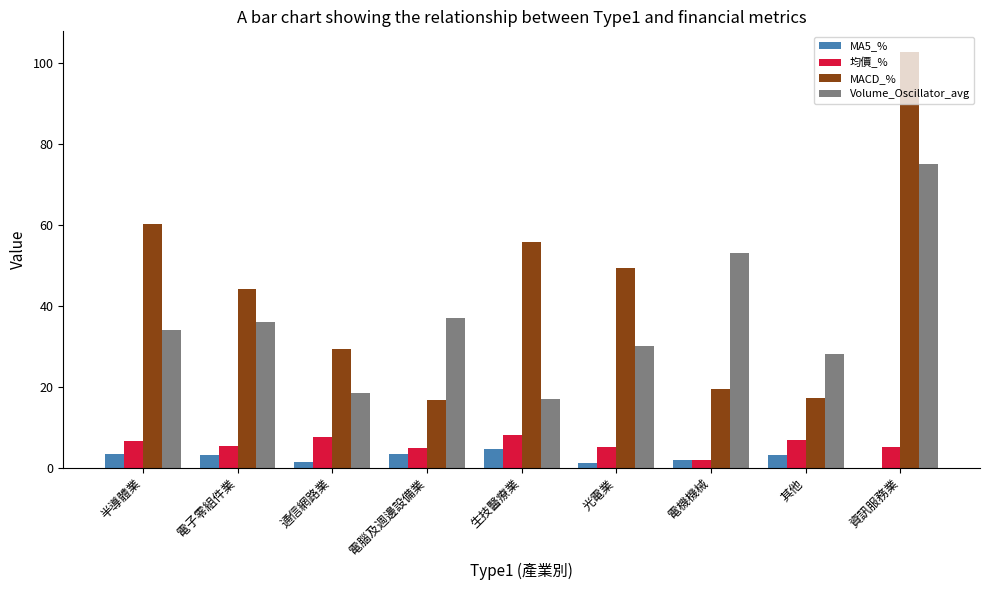

At which category is the sum across all series the highest?

資訊服務業